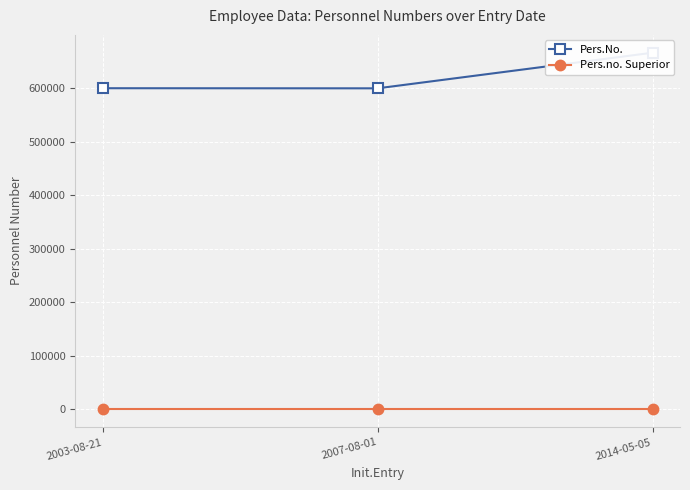

Reading right to left, what are all the values shown in this chart?

Pers.No.: 2014-05-05=666655	2007-08-01=600125	2003-08-21=600334
Pers.no. Superior: 2014-05-05=0	2007-08-01=0	2003-08-21=0